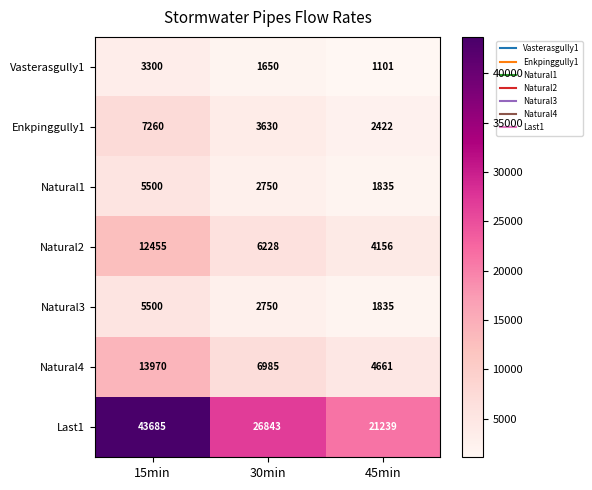

Count the Enkpinggully1 values in the range 2422 to 7260.

3